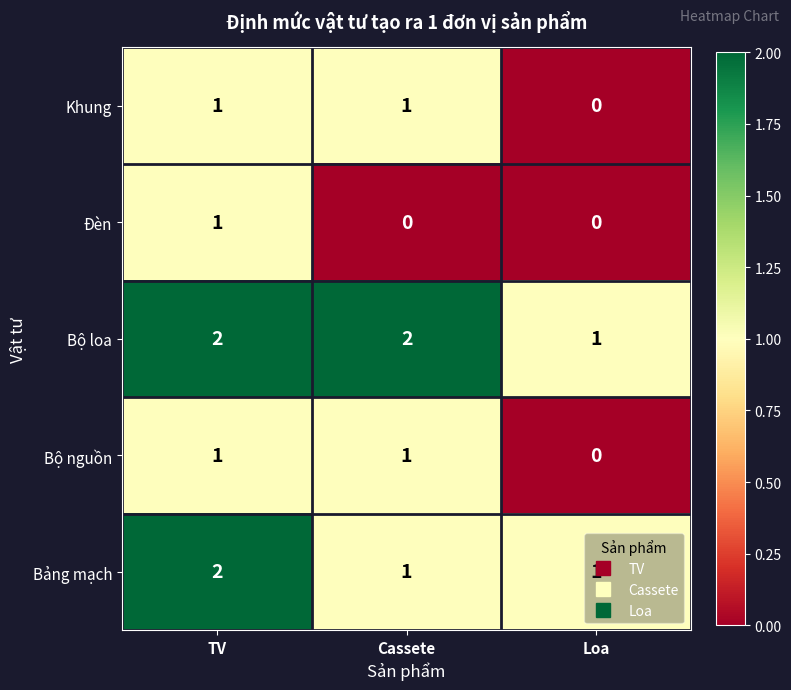

Where is Bộ nguồn nearest to the value 0?

Loa